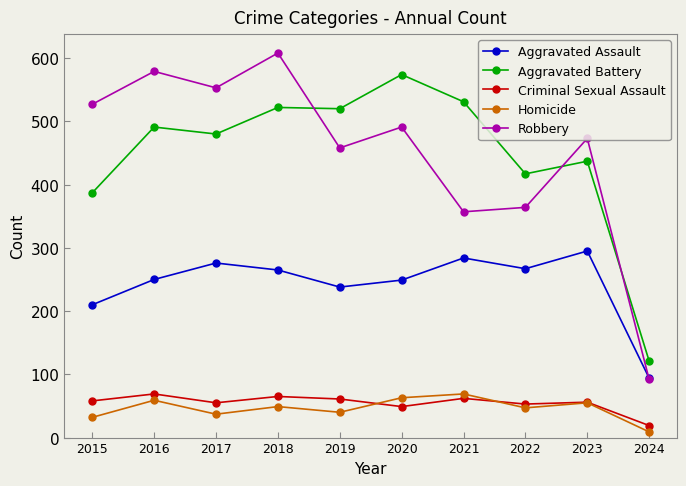

Where do Robbery and Aggravated Battery first cross each other?

2018 and 2019